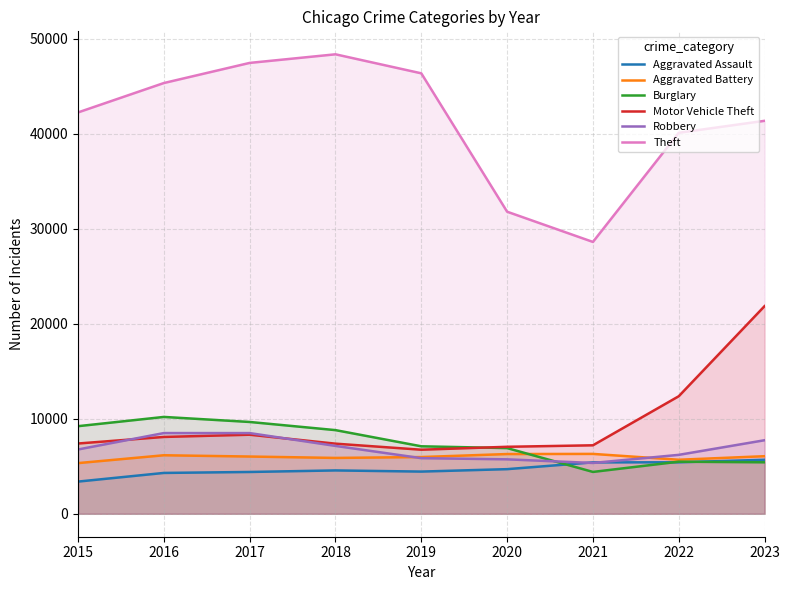

What is the difference between the maximum and minimum values in the Burglary series?

5792